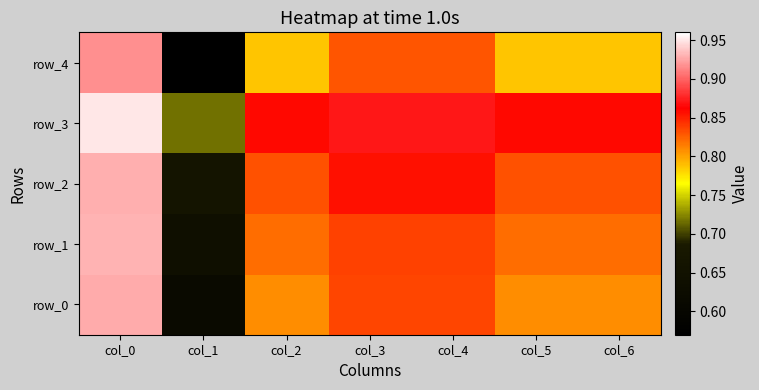

At which category is the sum across all series the highest?

col_0